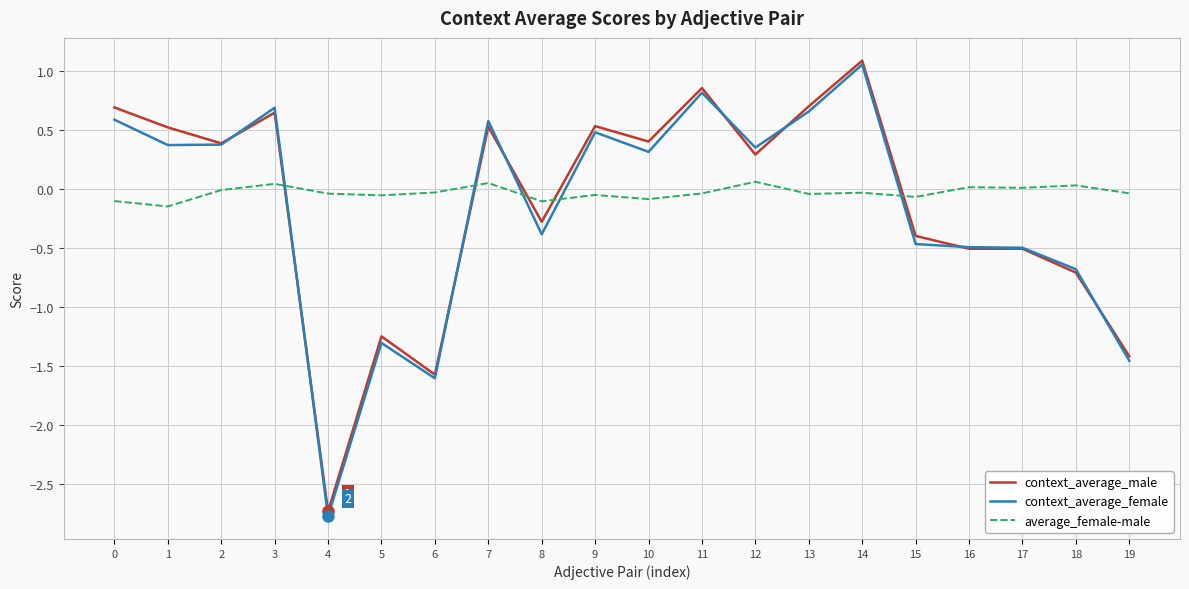

Where do context_average_male and average_female-male first cross each other?

3 and 4